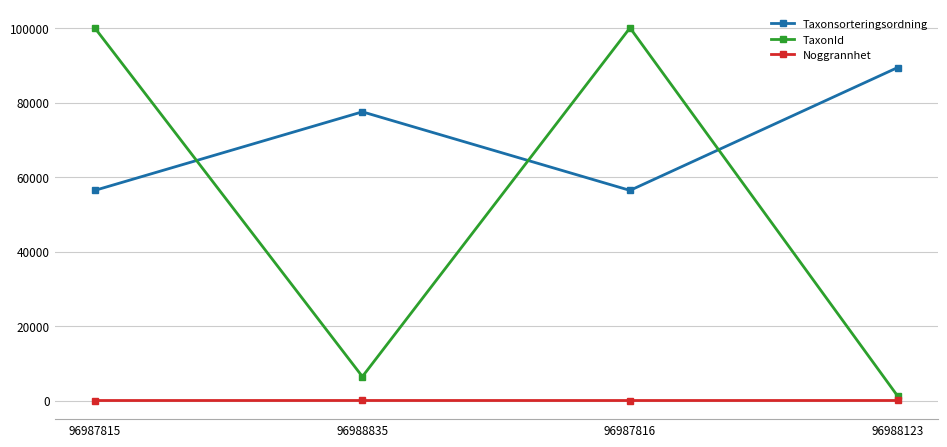

Rank the series by their maximum value, from lowest to highest.

Noggrannhet, Taxonsorteringsordning, TaxonId